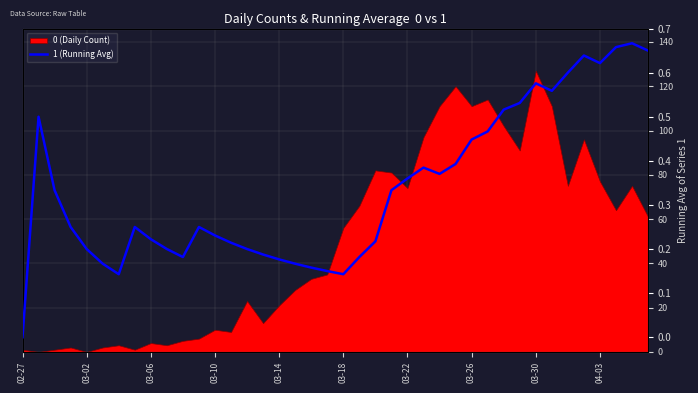

What is the change in value from 03-02 to 19?

-0.3